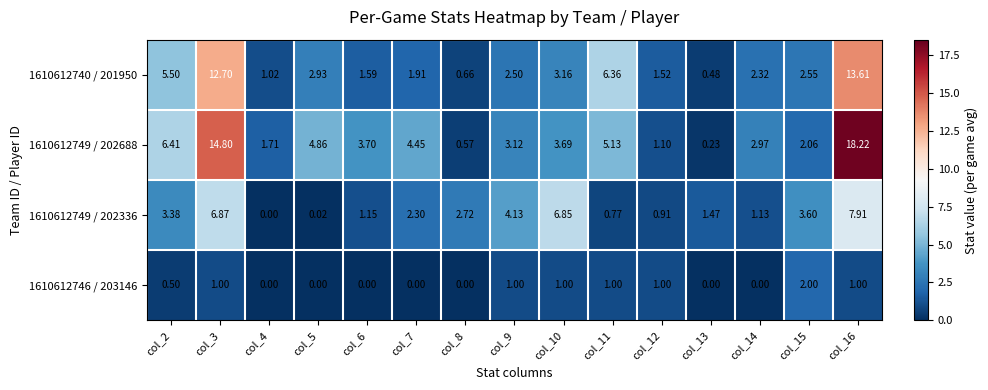

Is the value of 1610612749 / 202336 at col_11 greater than the value of 1610612749 / 202688 at col_13?

Yes